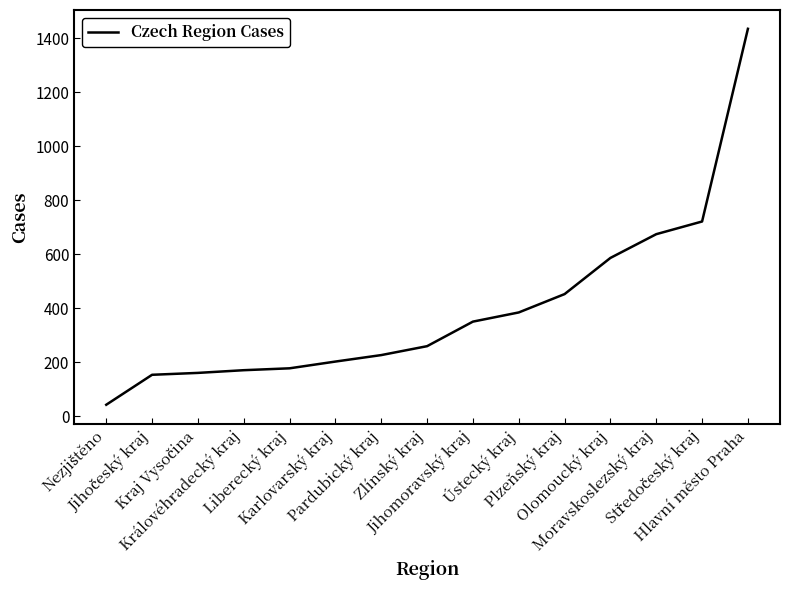

How many series are shown in this chart?

1